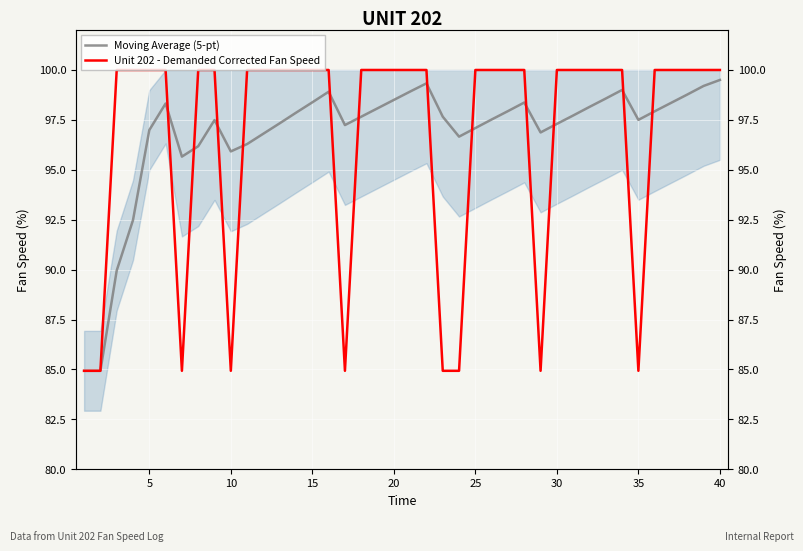

How many interior local valleys does the Moving Average (5-pt) series have?

6